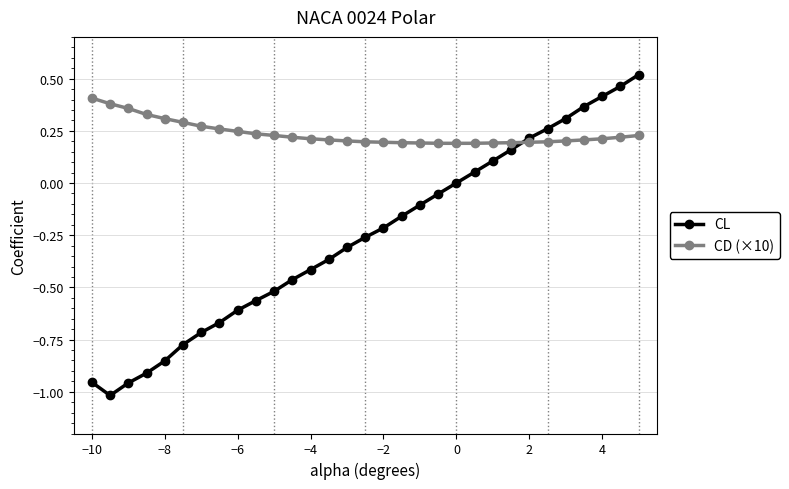

True or false: CL has more than 0 interior local peaks.

False